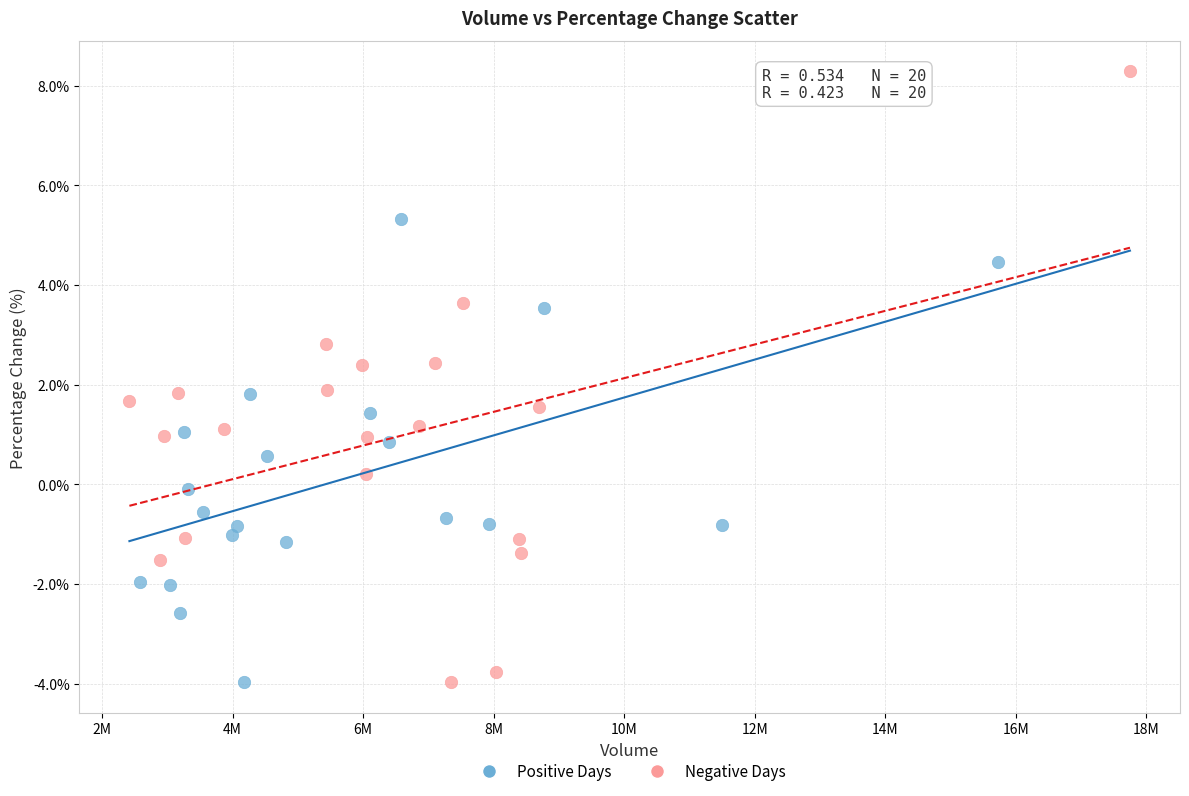

Which series contains the highest Y value?

Negative Days